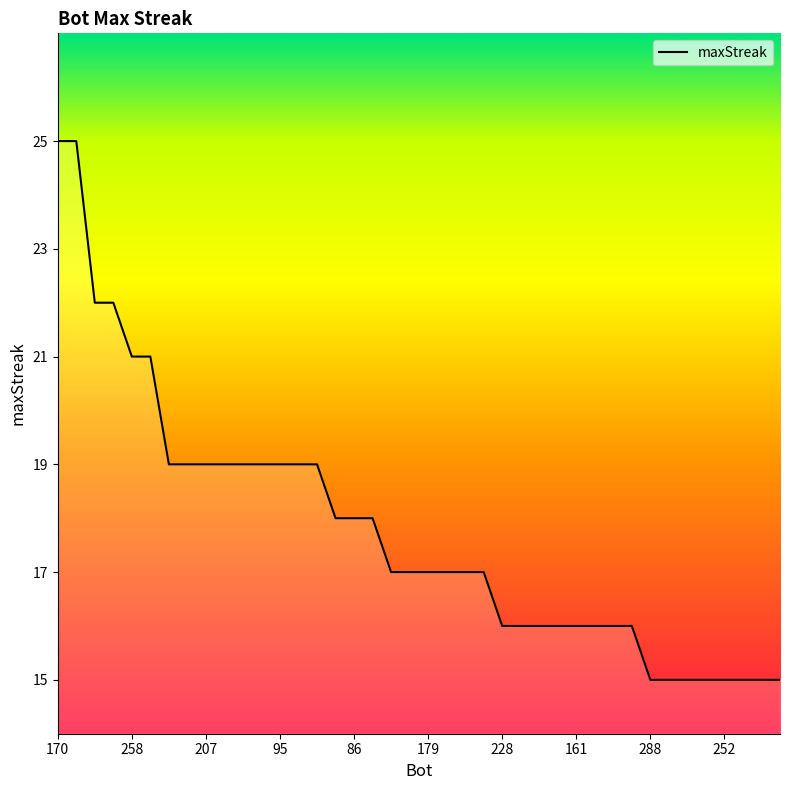

How many distinct data groups are displayed?

1